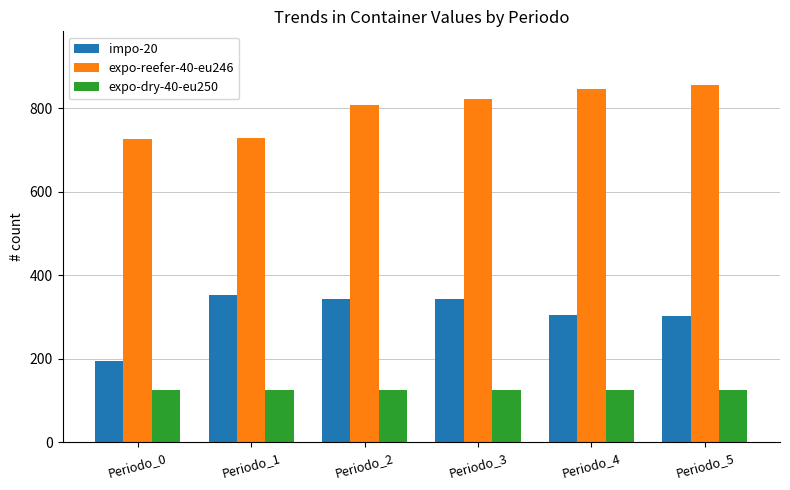

The value of expo-reefer-40-eu246 at Periodo_3 is 822. True or false?

True